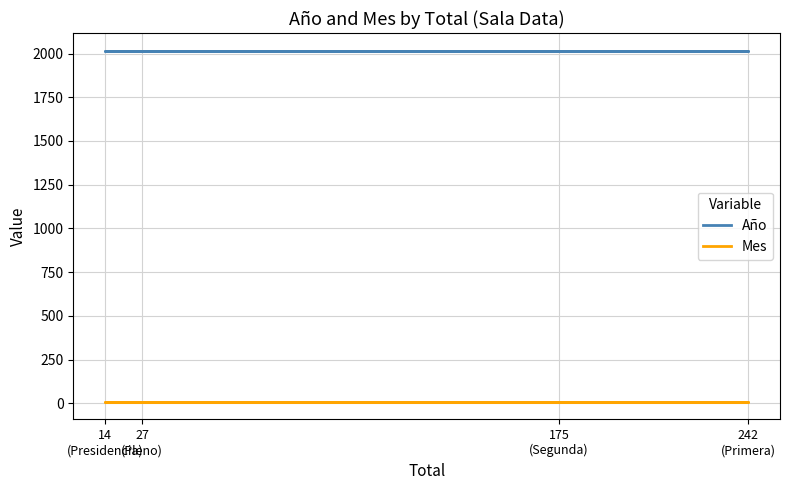

Which series has the largest range (max minus min)?

Año